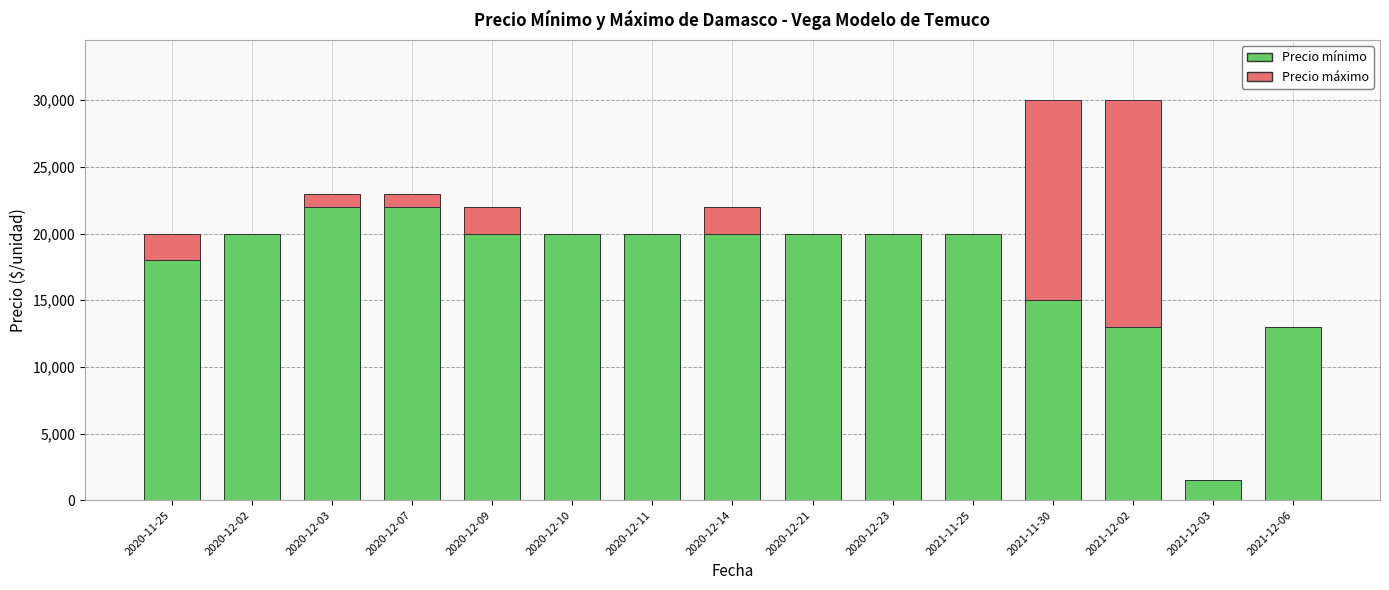

What is the sum of all Precio mínimo values?

264500